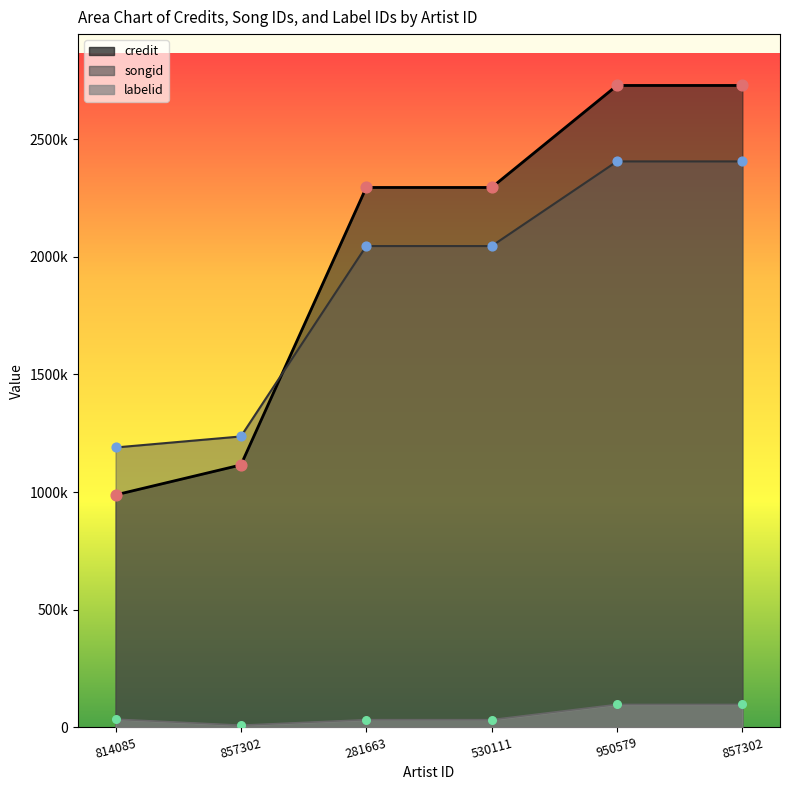

Which series reaches the minimum Y coordinate?

labelid